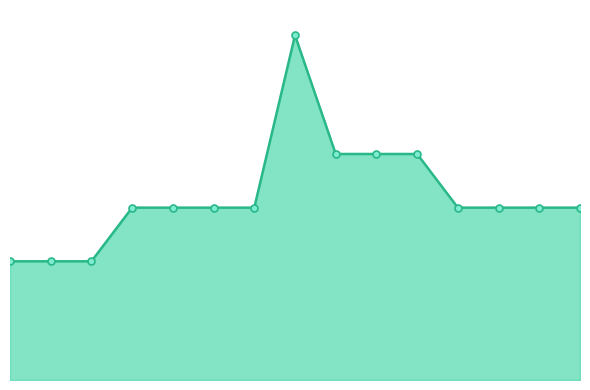

How many data points are above 559?

4